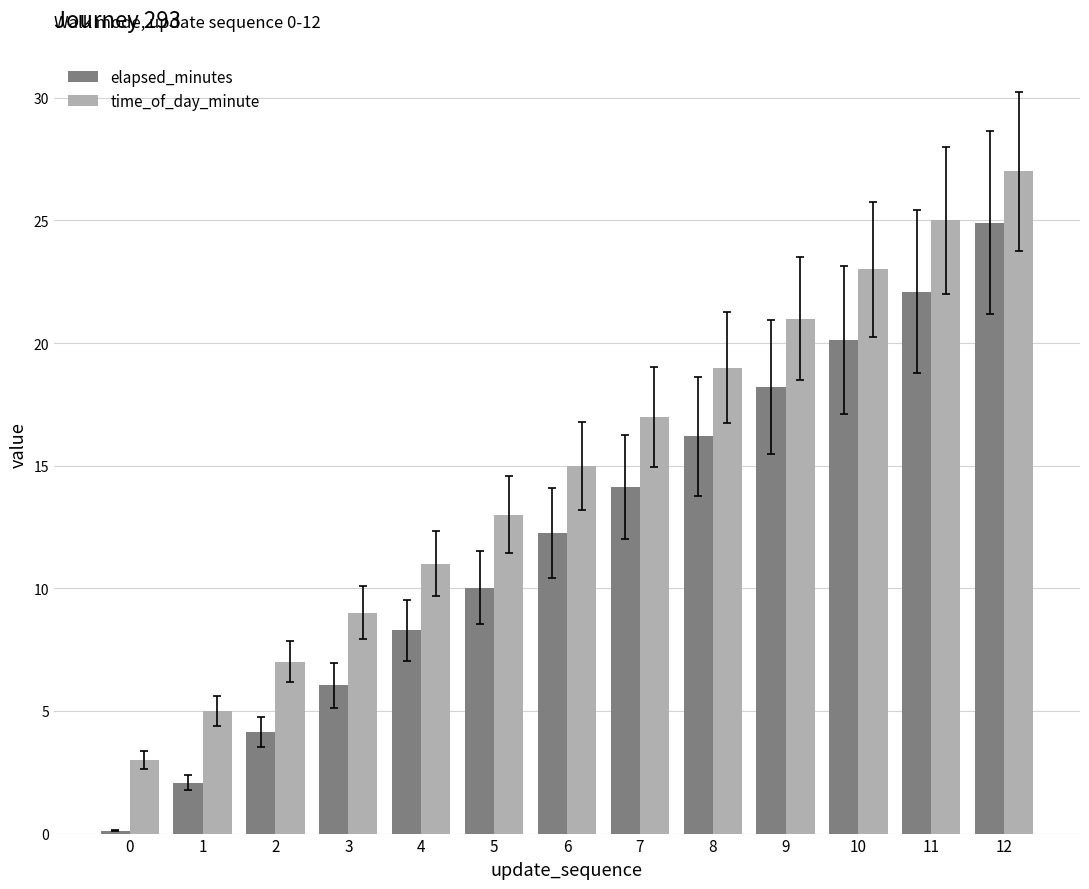

What is the highest value of the elapsed_minutes series?

24.9